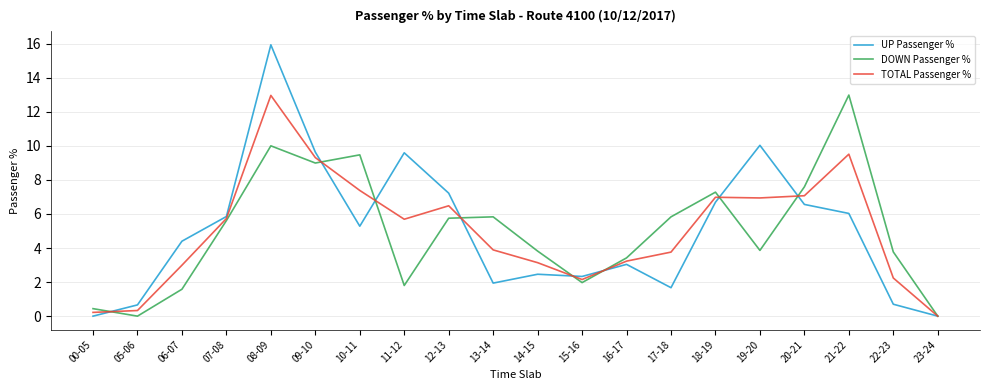

Rank the series by their average value, from highest to lowest.

UP Passenger %, TOTAL Passenger %, DOWN Passenger %